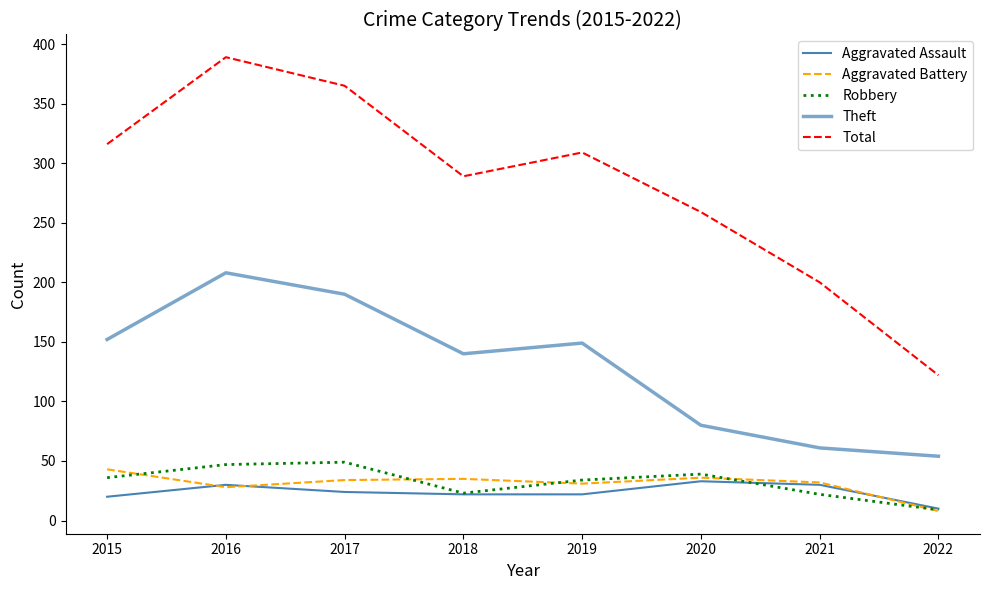

What is the value of the Total point at the 1st from the left?

316